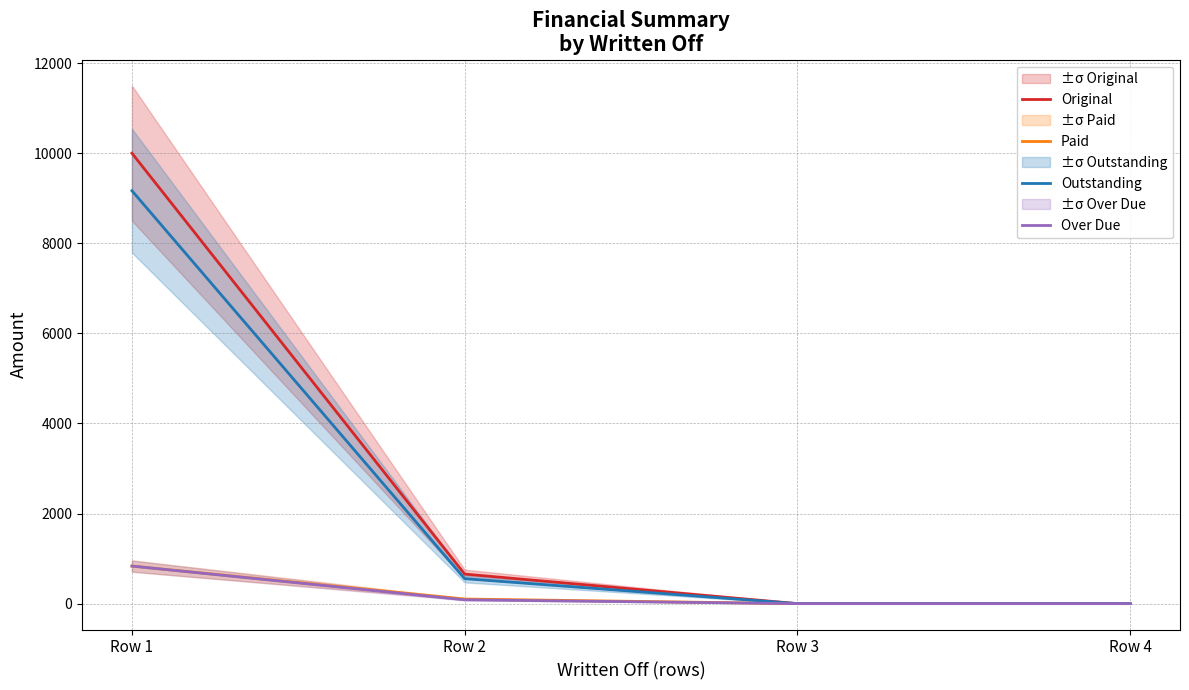

Rank the series at Row 2 from highest to lowest value.

Original, Outstanding, Paid, Over Due